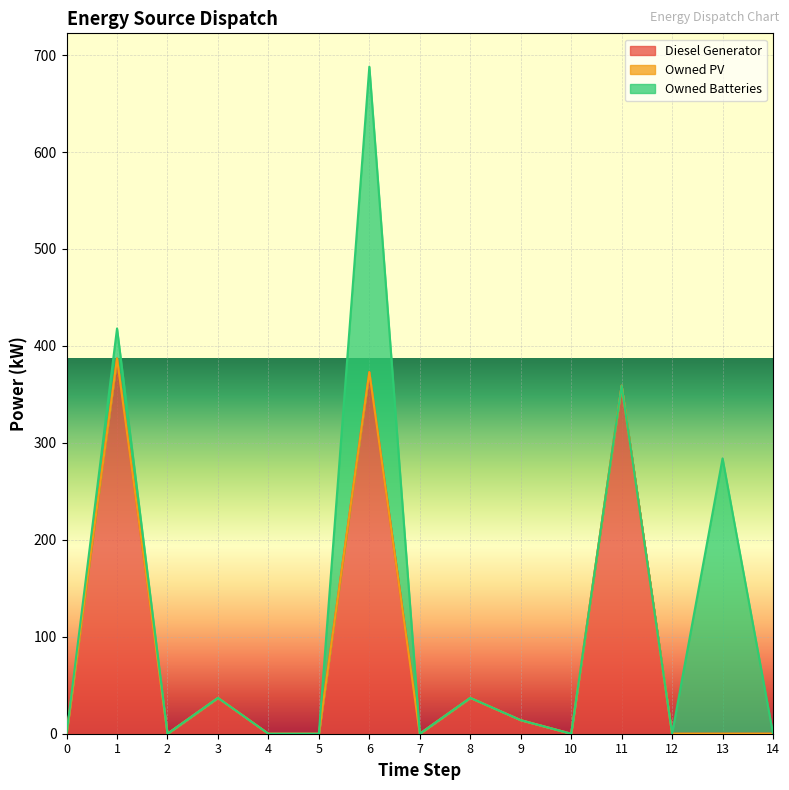

At which label is Diesel Generator closest to 193?

3